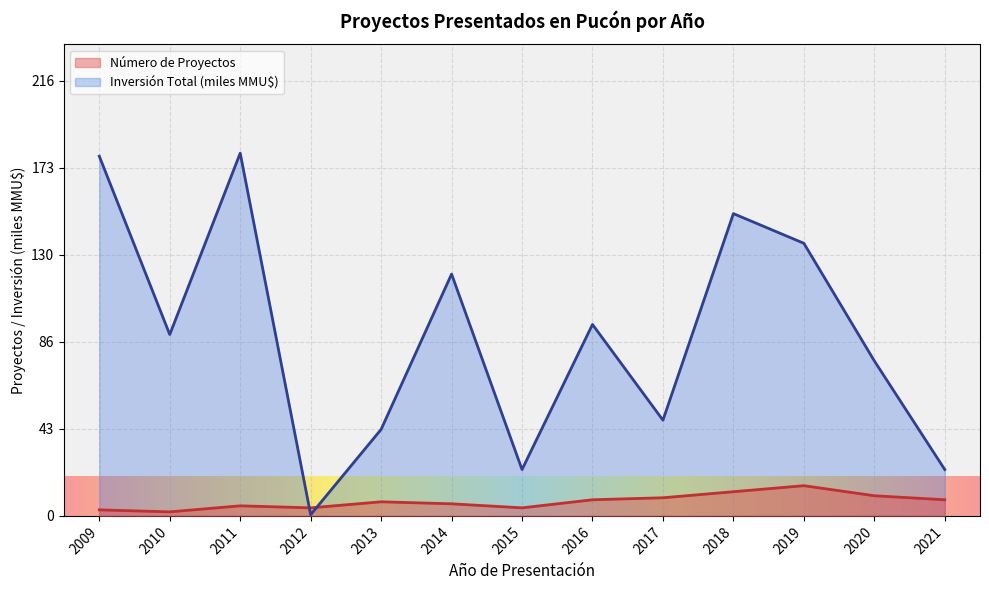

Read the Número de Proyectos value at 2017.

9.0